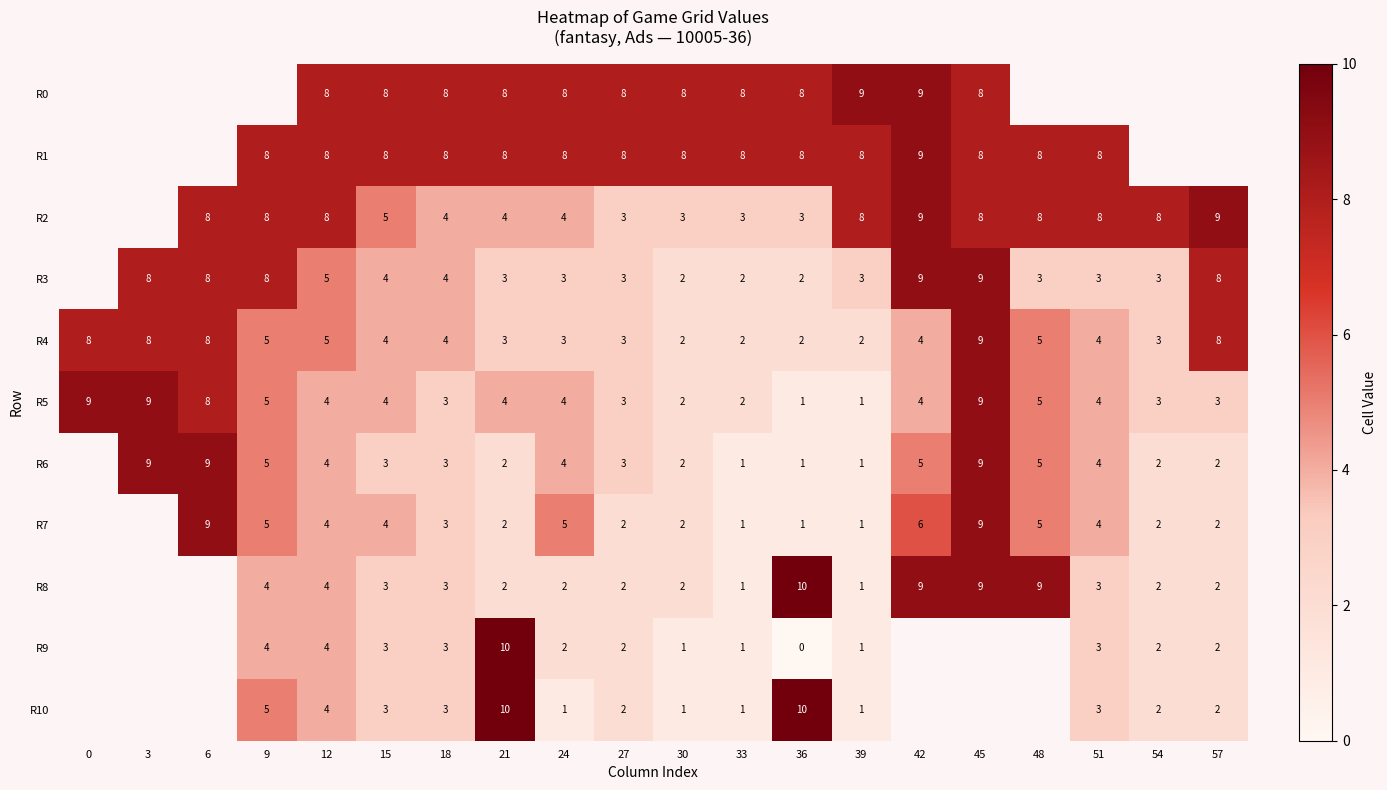

What is the difference between the highest and lowest values at 18?

5